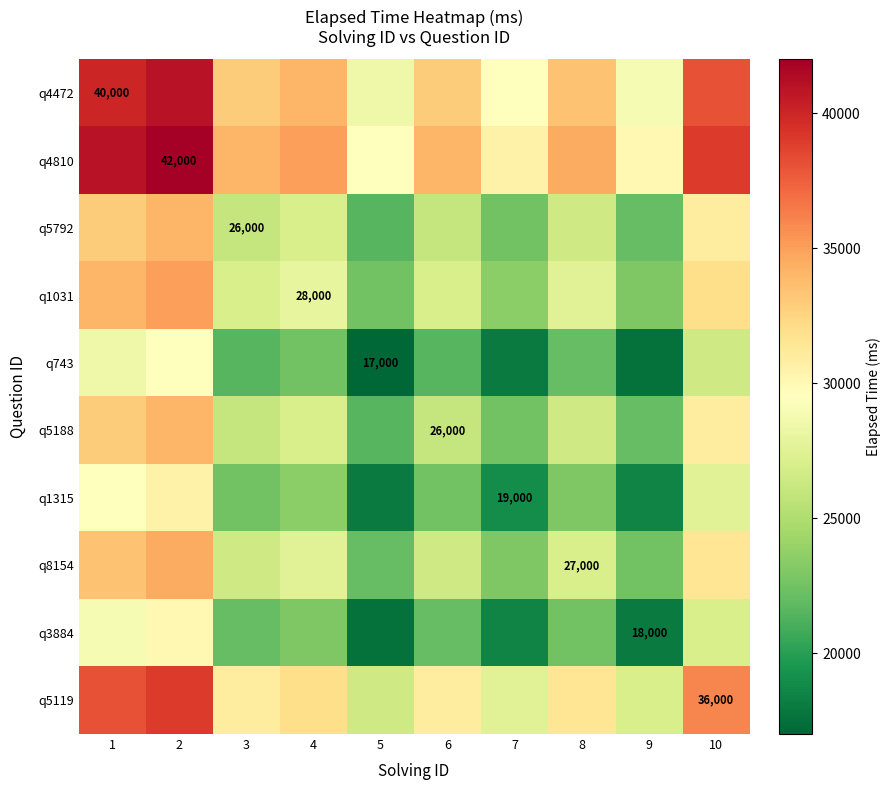

The q4810 series shows 22628 at 2. True or false?

False